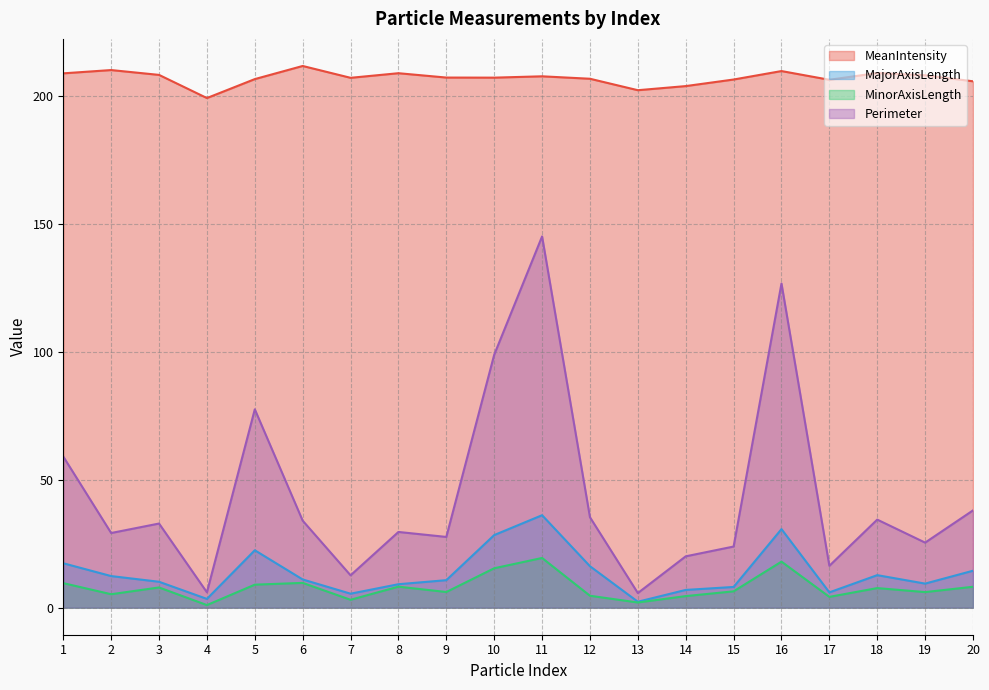

What is the difference between the highest and lowest values at 4?

198.3